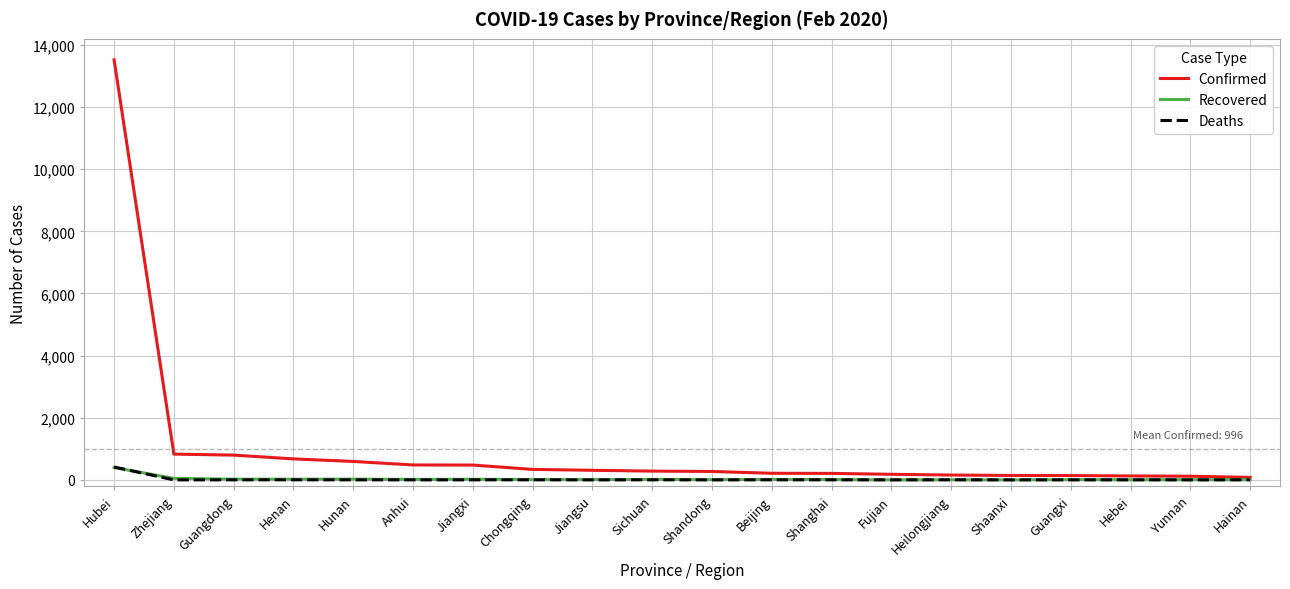

Which series has the largest range (max minus min)?

Confirmed